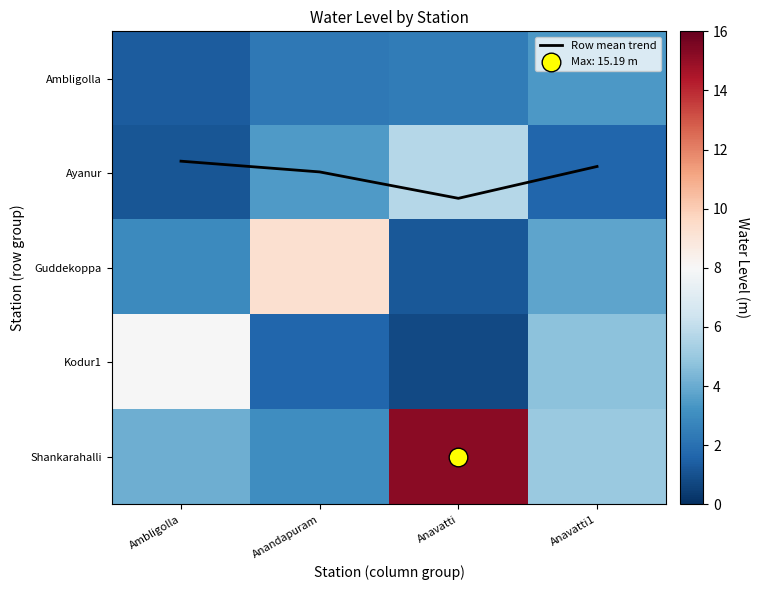

At which label is Row mean trend closest to 1?

Anandapuram